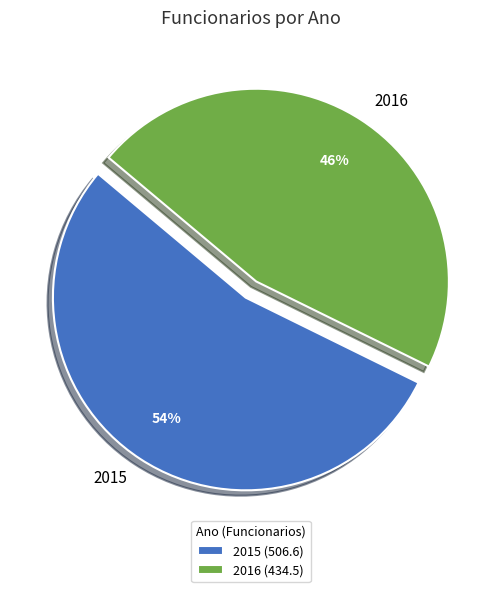

To the nearest percent, what is the difference between the 2015 and 2016 slice percentages?

8%